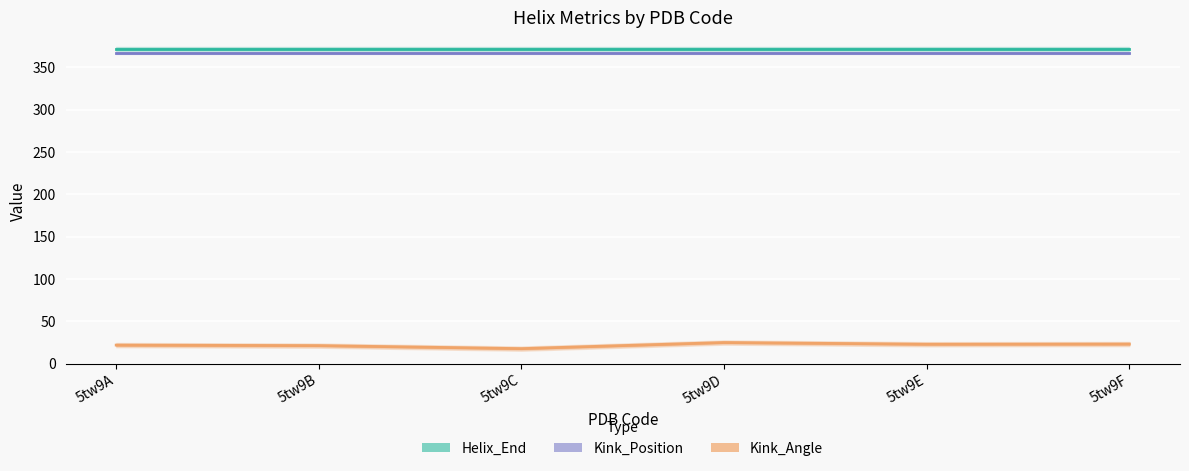

Where is Kink_Position nearest to the value 367?

5tw9A